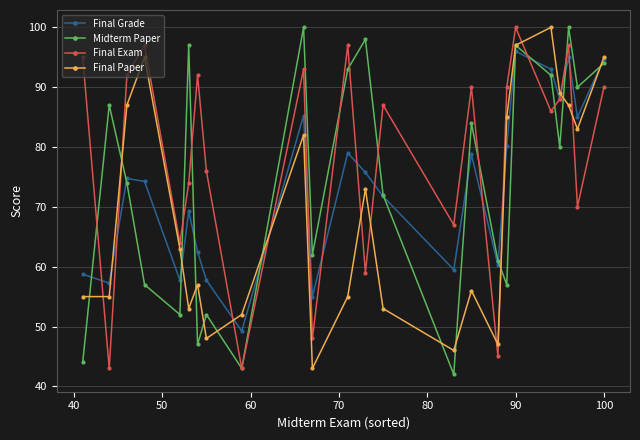

Which series ends up on top after the final intersection of Final Paper and Midterm Paper?

Final Paper